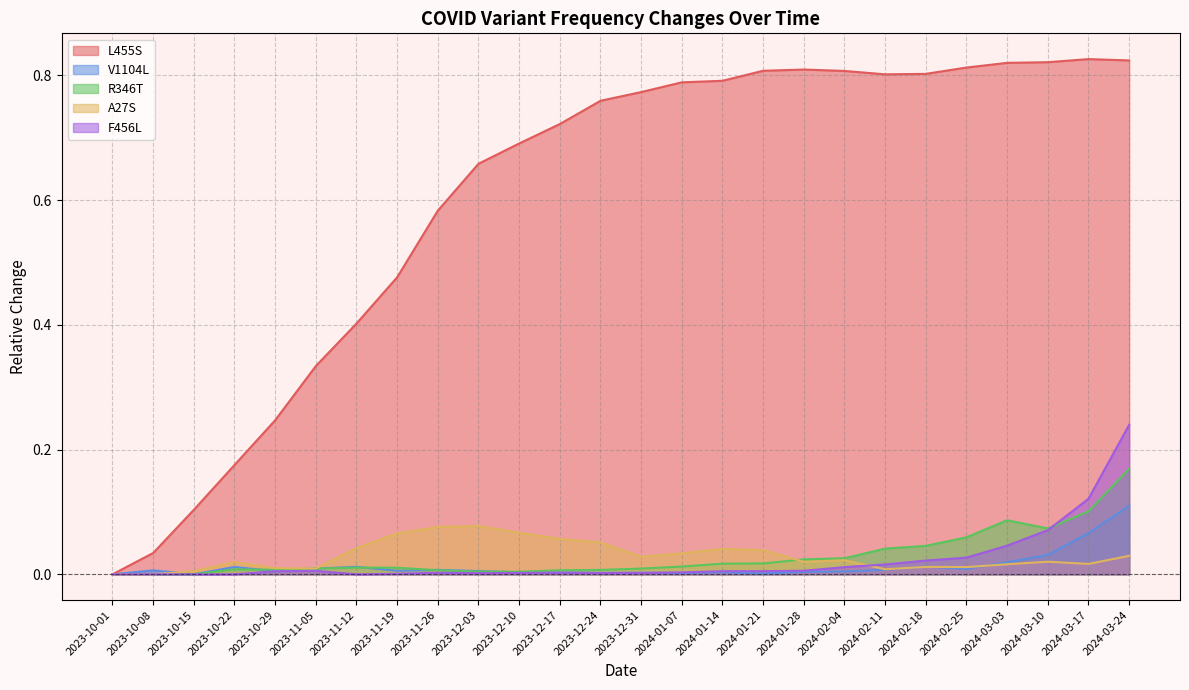

What is the total value across all series at 2023-11-26?

0.7